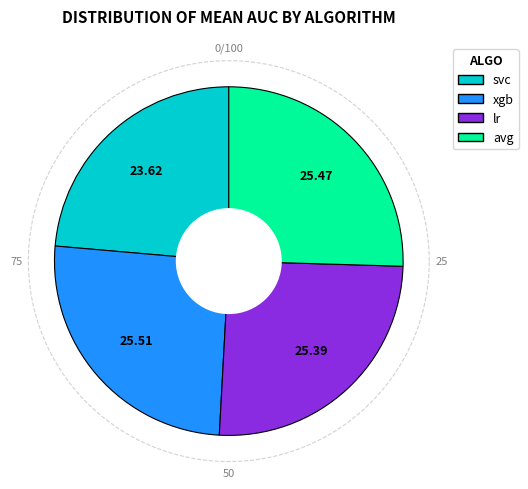

What portion of the pie excludes lr?

74.6%